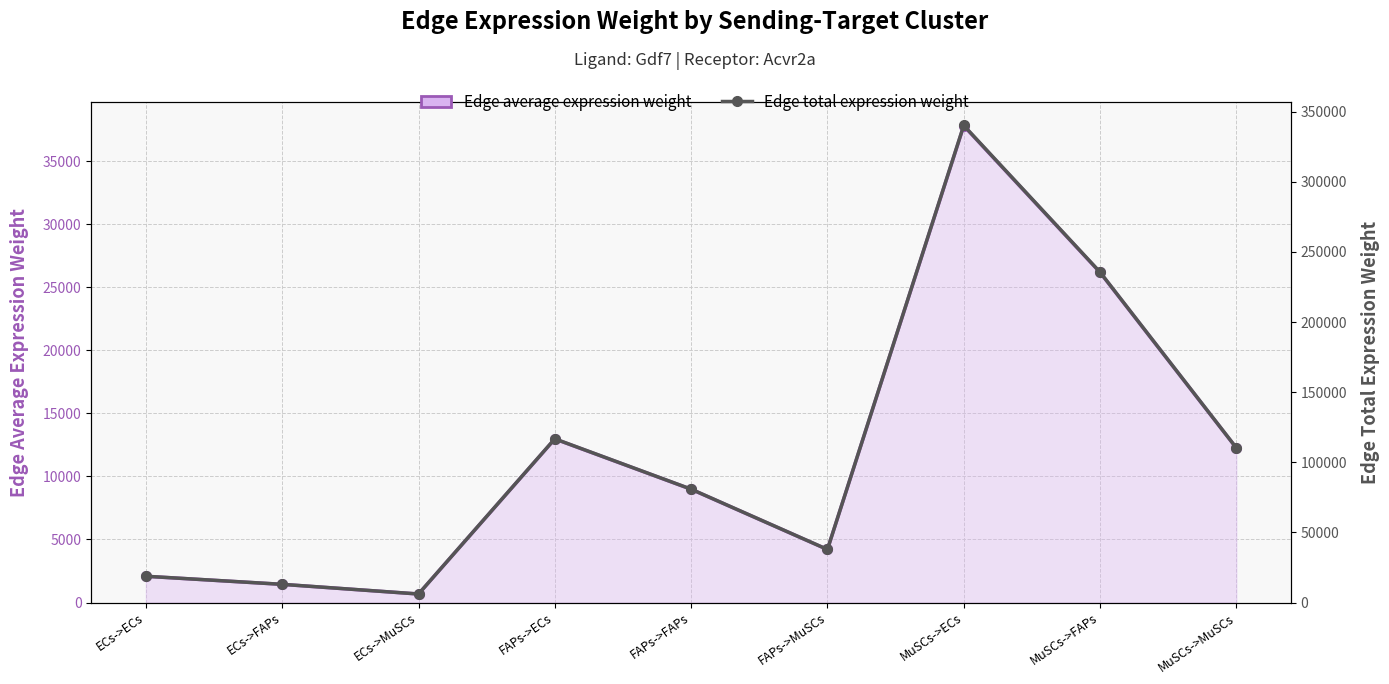

What are all the series names shown in the legend?

Edge average expression weight, Edge total expression weight